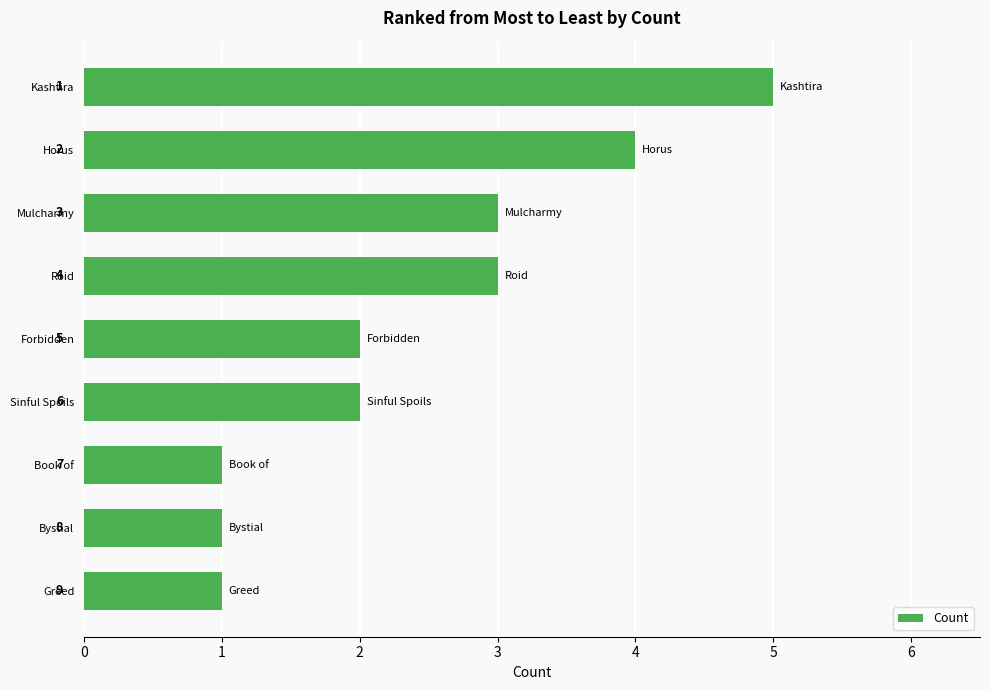

What is the change in value from Kashtira to Forbidden?

-3